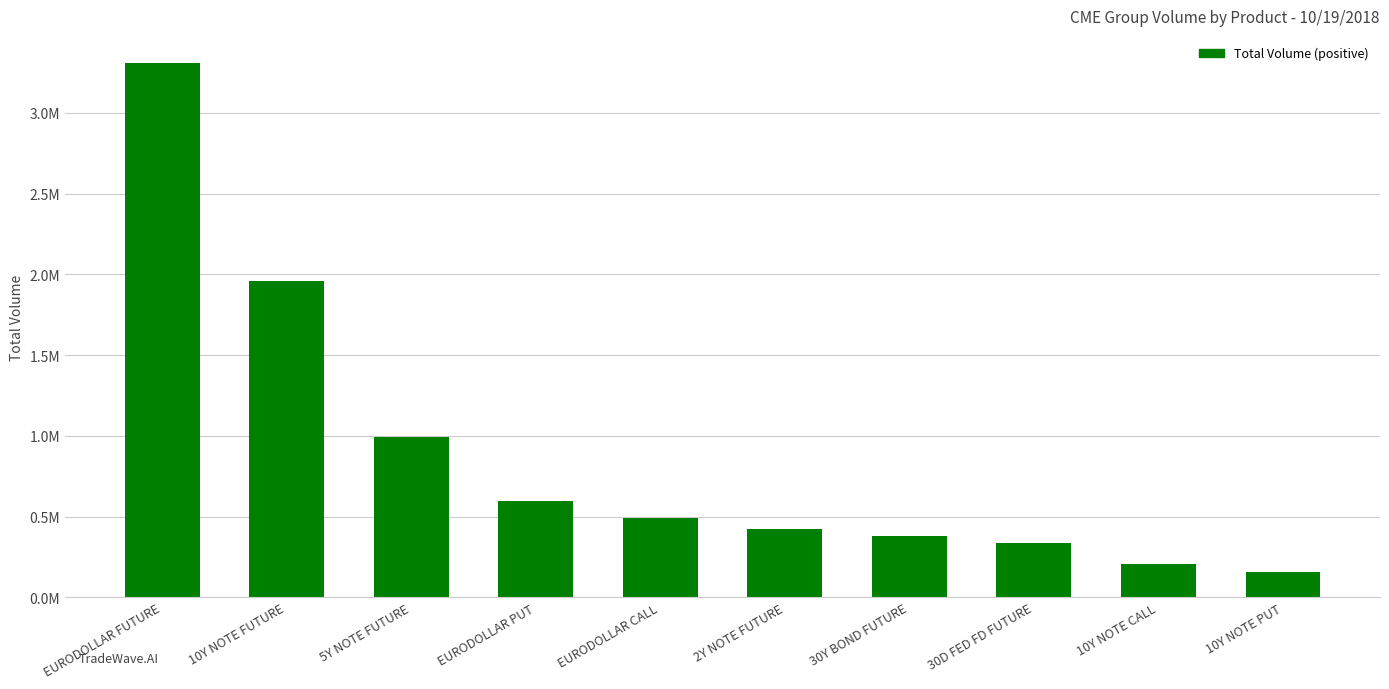

Are the bars horizontal?

No